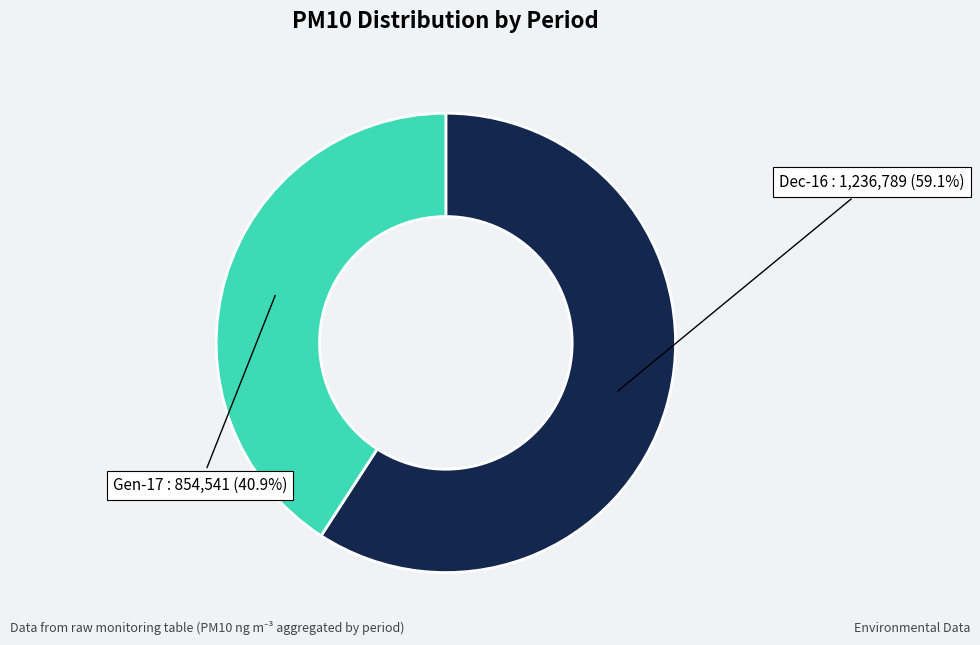

Does any single category account for the majority?

Yes